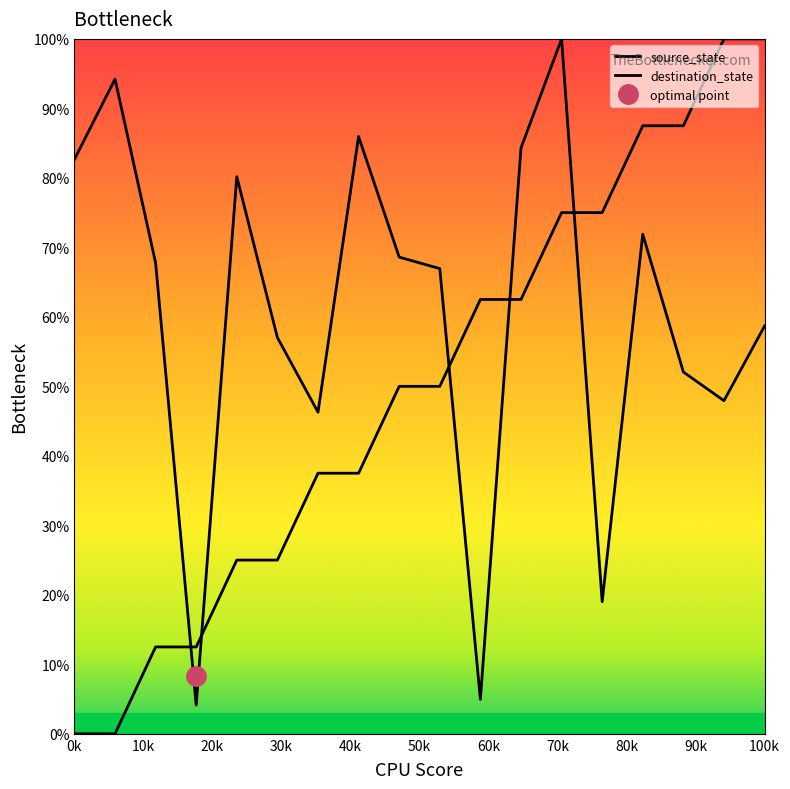

How many data points in source_state are above 50?

8